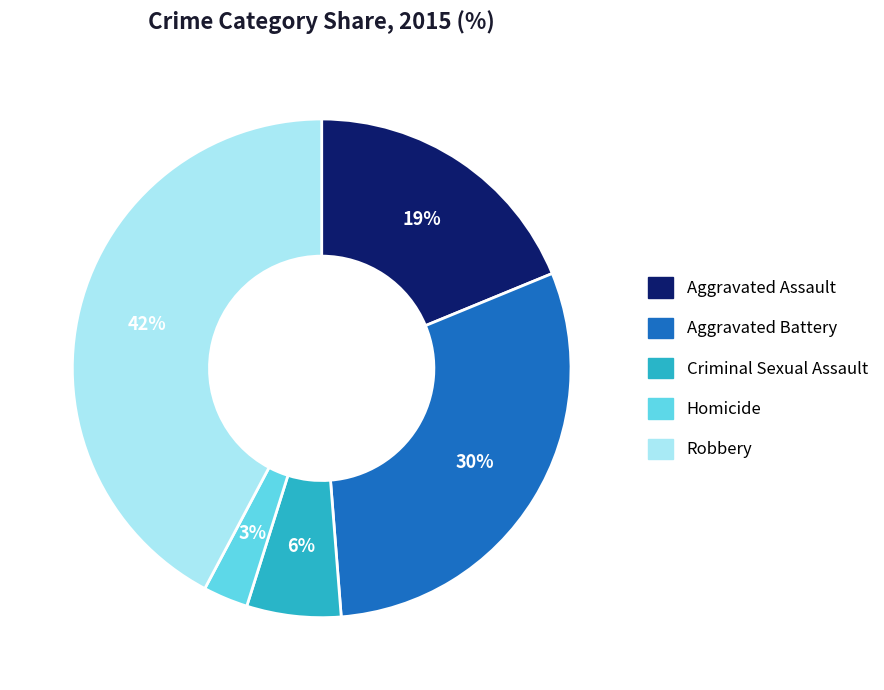

Does Robbery represent more than half of the total?

No